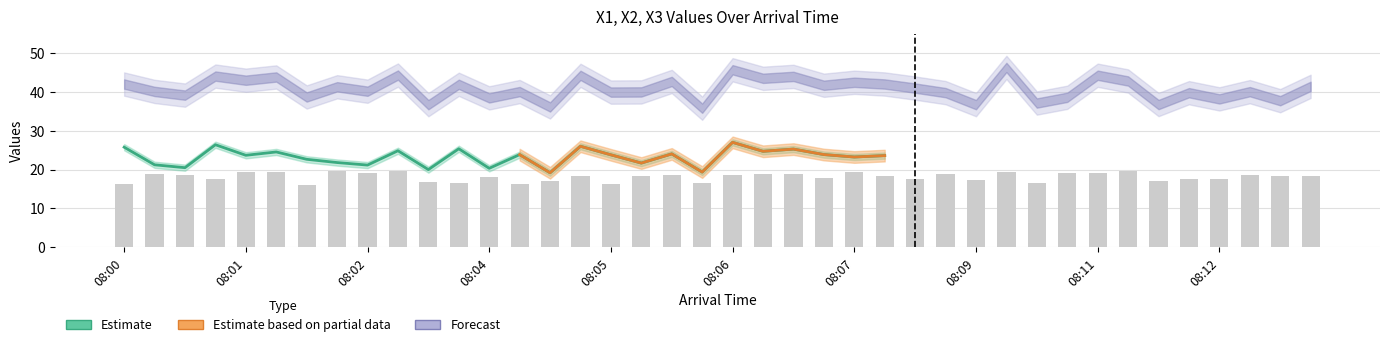

Approximately how many times larger is the value at 38 compared to 36?

1.0